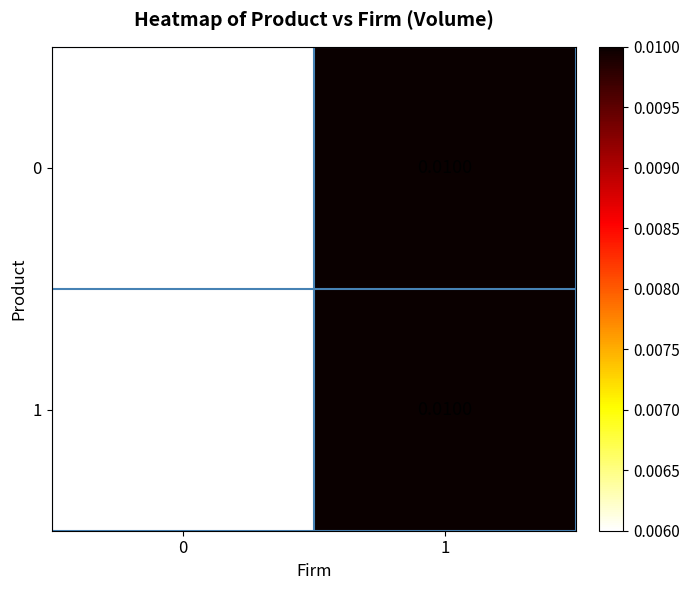

Is the value of 0 at 1 greater than the value of 1 at 0?

Yes